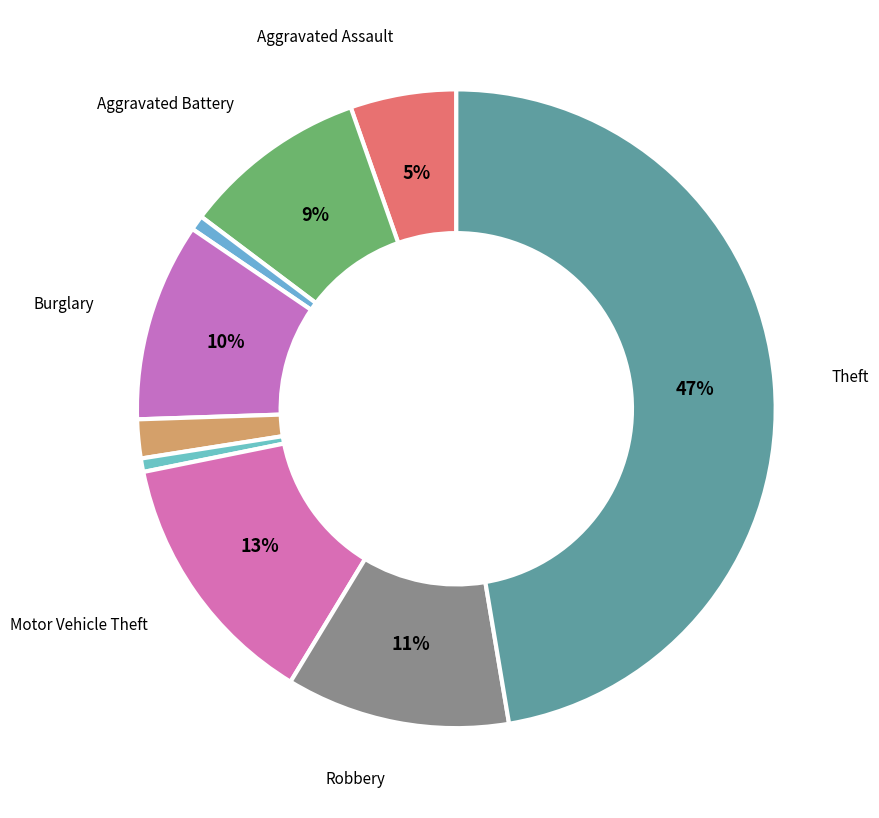

How many slices are in this pie chart?

9